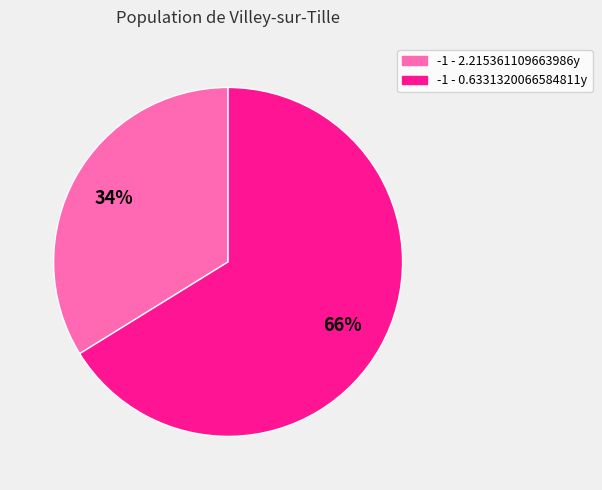

Which slice is the largest?

-1 - 0.6331320066584811y